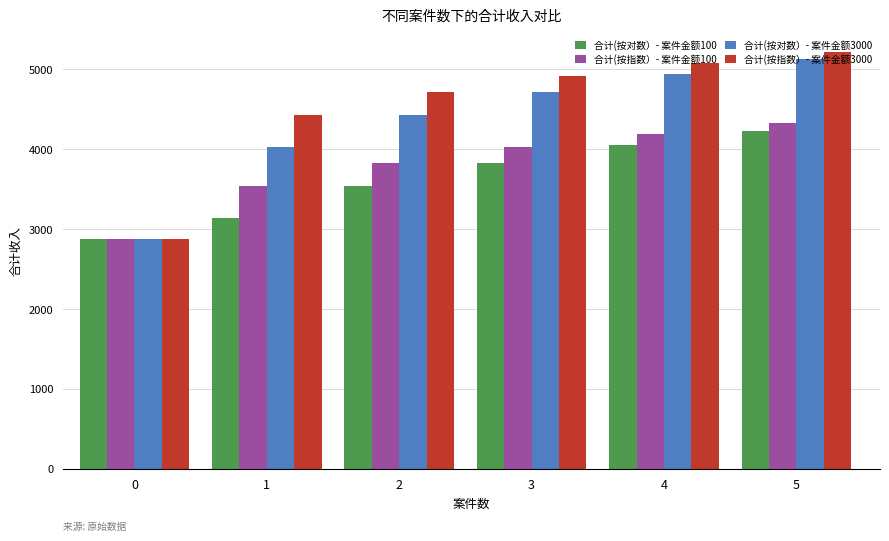

What is the value of the 合计(按对数）- 案件金额3000 bar at the 2nd from the left?

4027.7